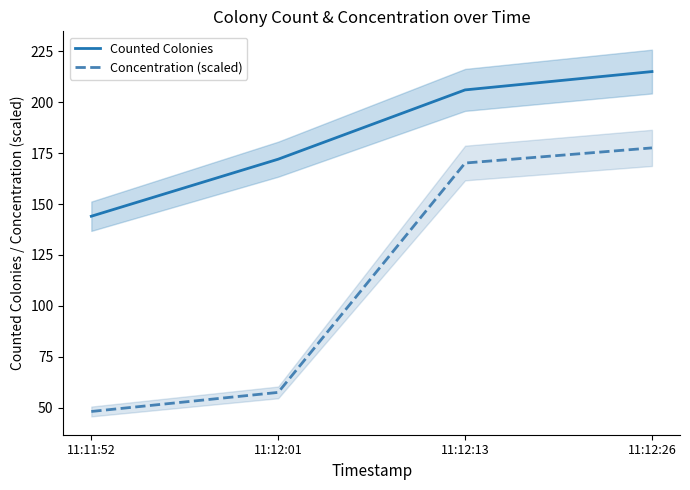

What is the difference between the Counted Colonies values at 11:12:13 and 11:11:52?

62.0